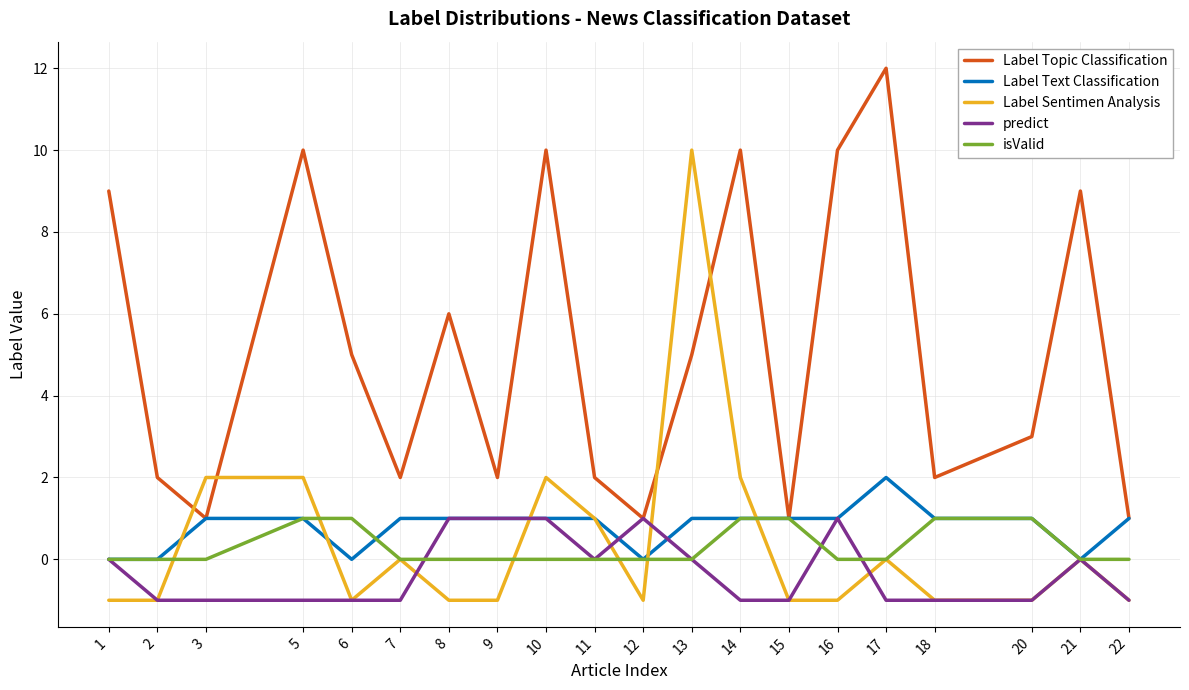

Between 1 and 3, which series saw the biggest shift?

Label Topic Classification